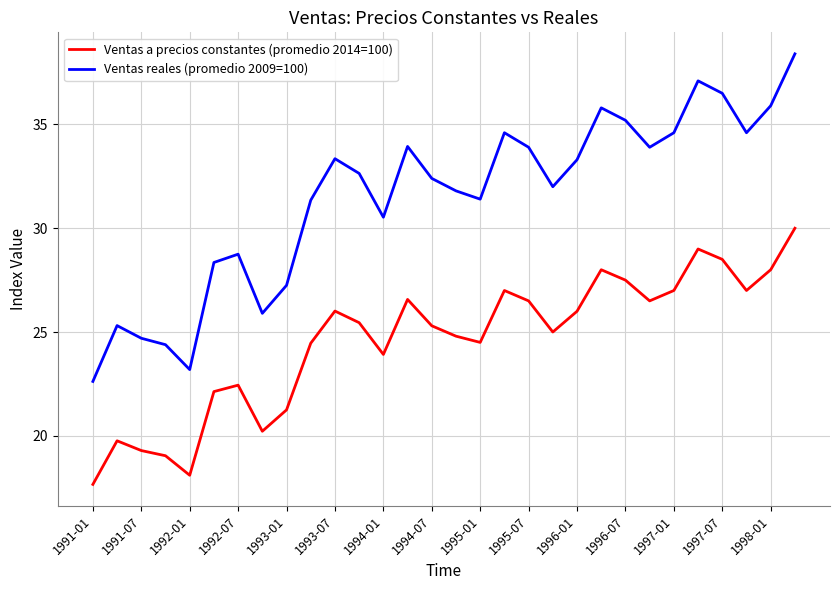

How many lines are shown in the chart?

2